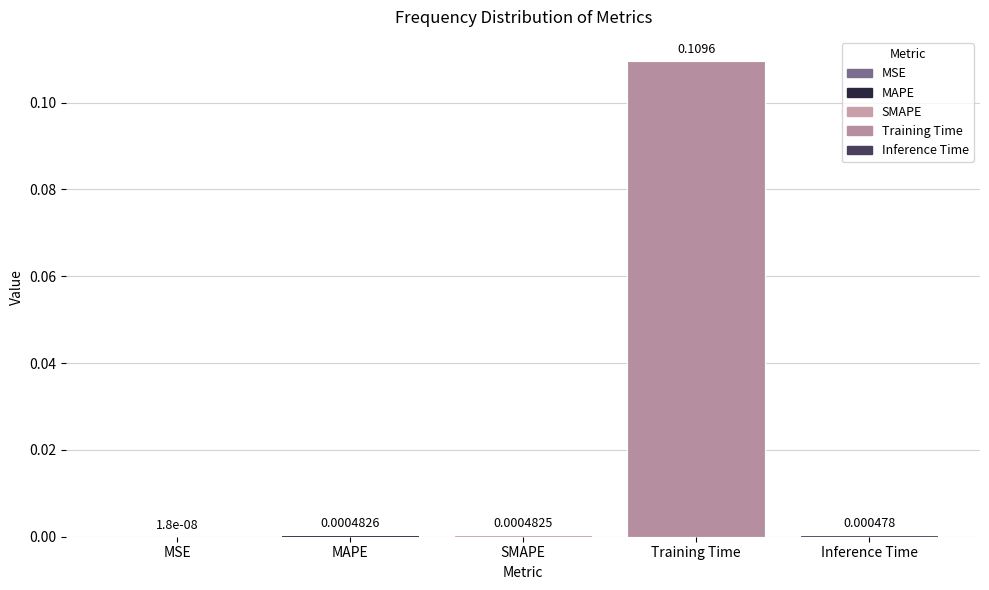

Between Inference Time and MAPE, which is larger?

MAPE